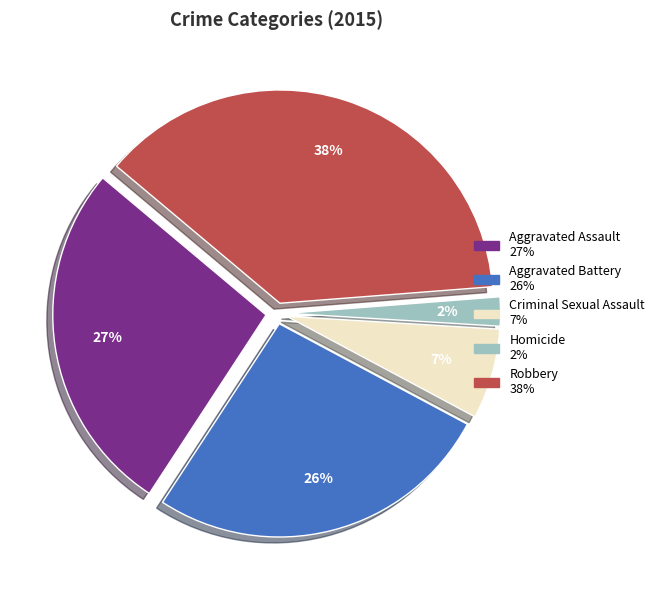

Which category has the biggest portion of the pie?

Robbery